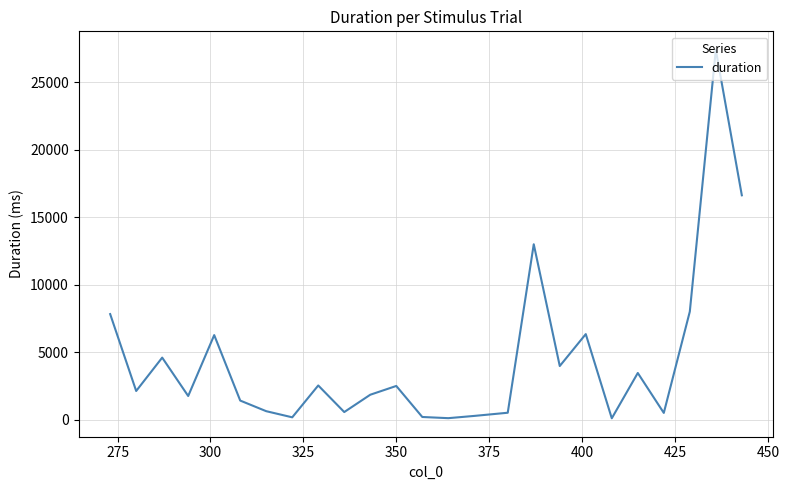

What is the difference between the maximum and minimum values?

27317.8